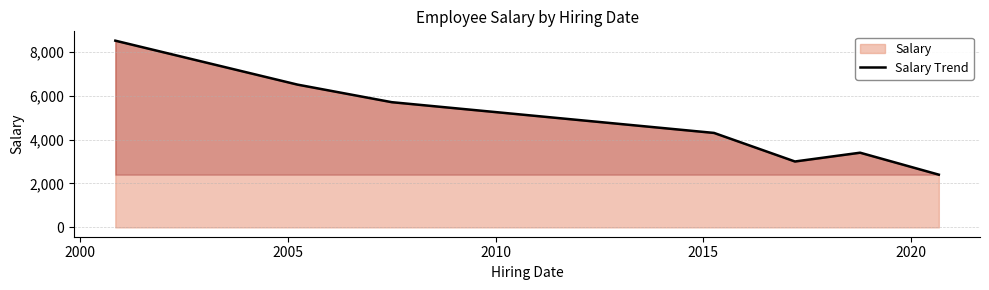

What is the smallest value displayed?

2400